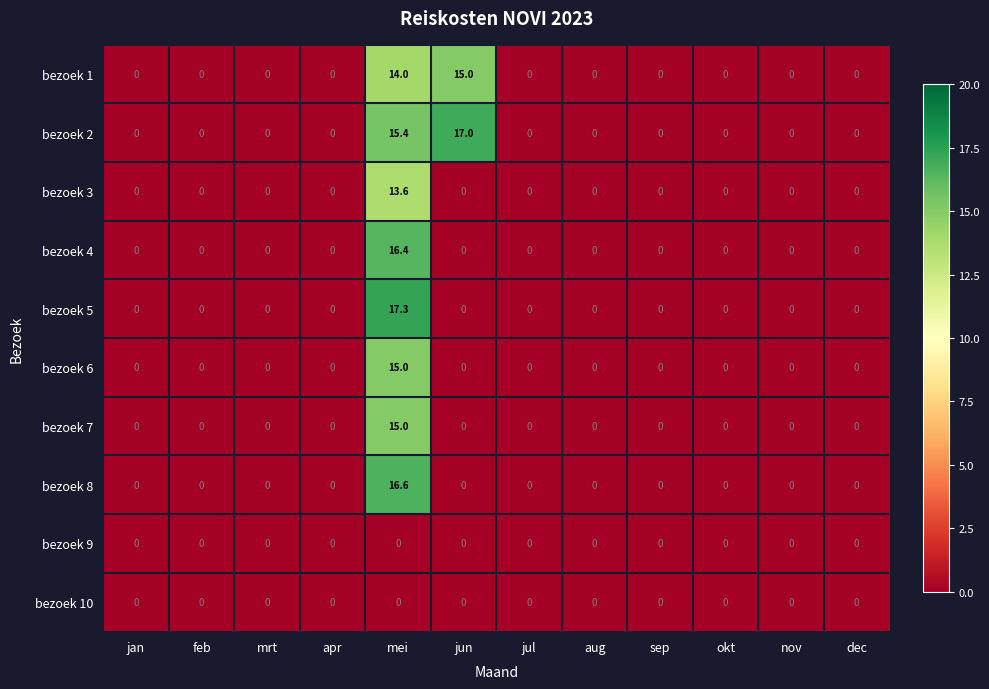

Is it true that bezoek 7 equals 6.1 at nov?

False